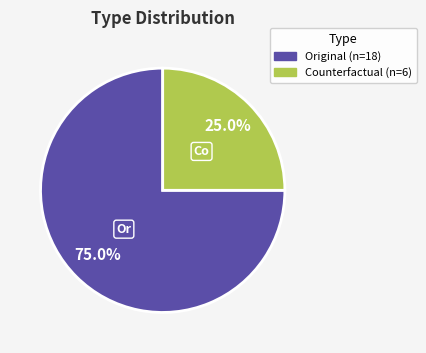

Which category has the biggest portion of the pie?

Original